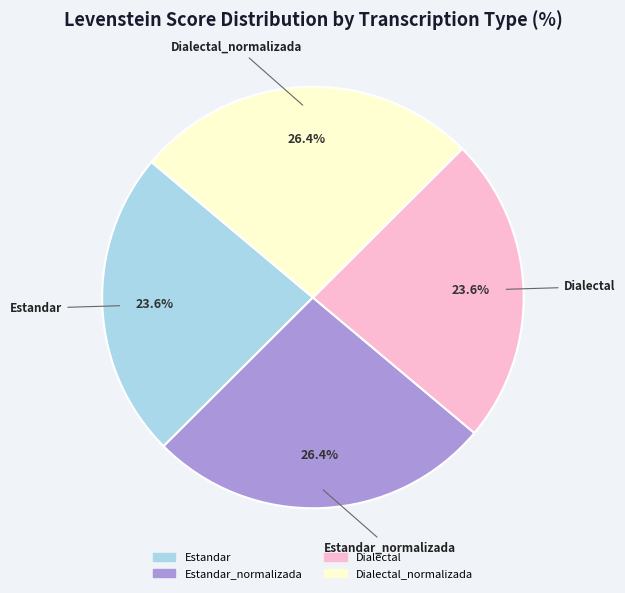

Is there a majority slice in this chart?

No